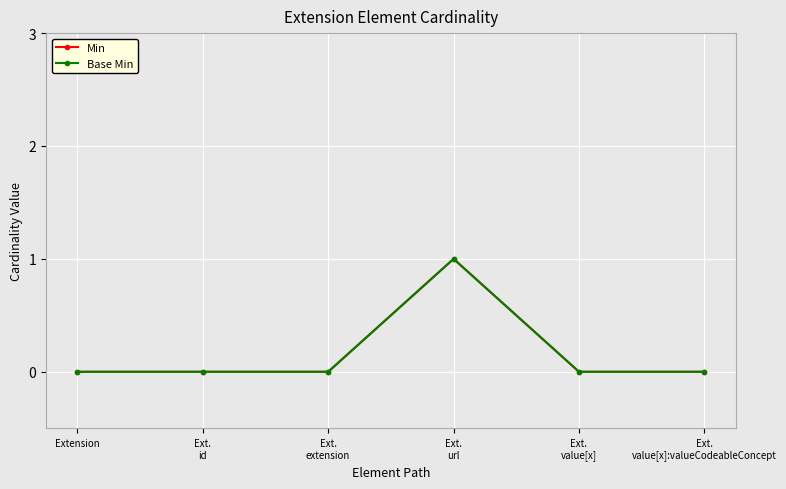

Does the chart have visible grid lines?

Yes